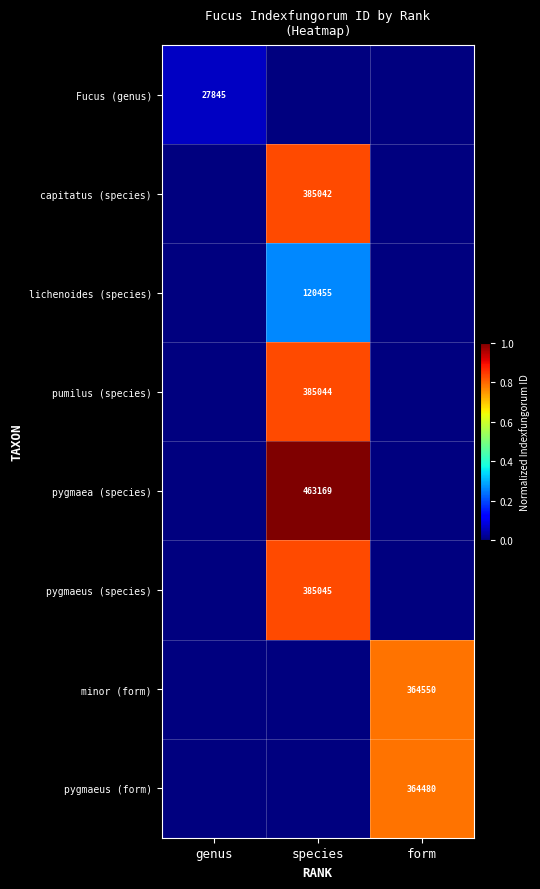

Is it true that pumilus (species) equals 681588 at species?

False